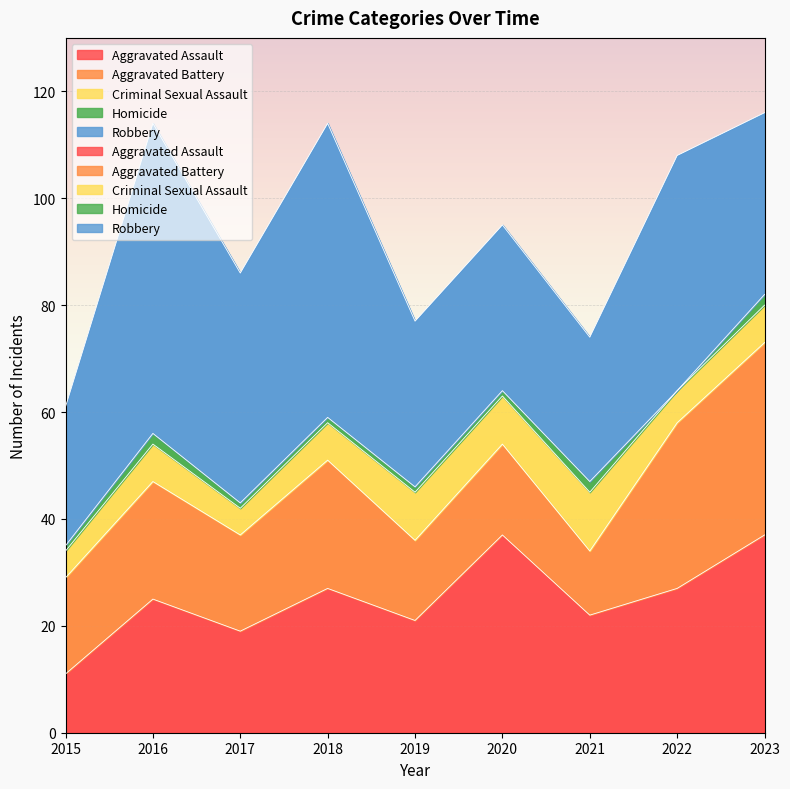

What is the spread (max minus min) of values at 2023?

35